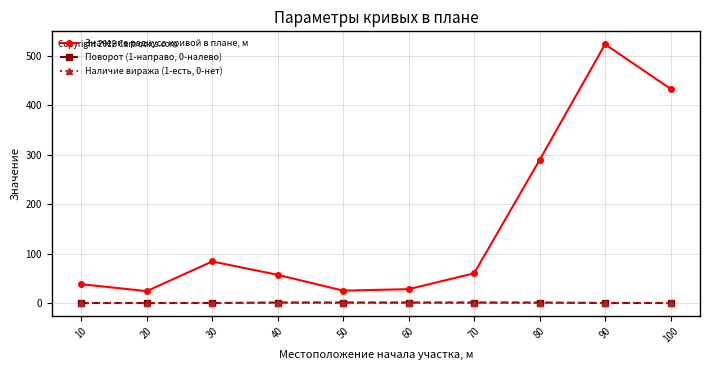

The value of Наличие виража (1-есть, 0-нет) at 30 is 0. True or false?

True